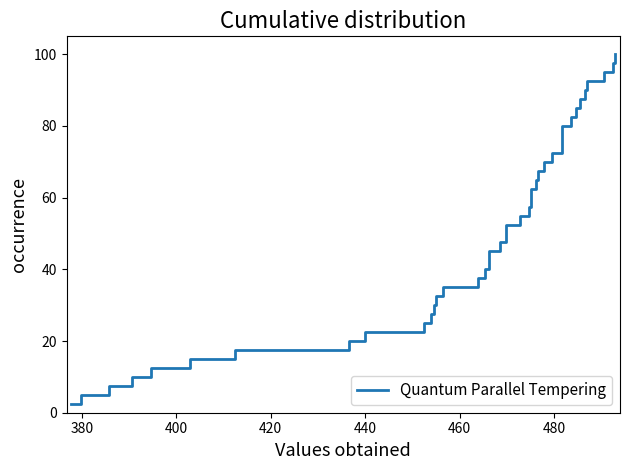

What is the minimum value shown in the chart?

2.5